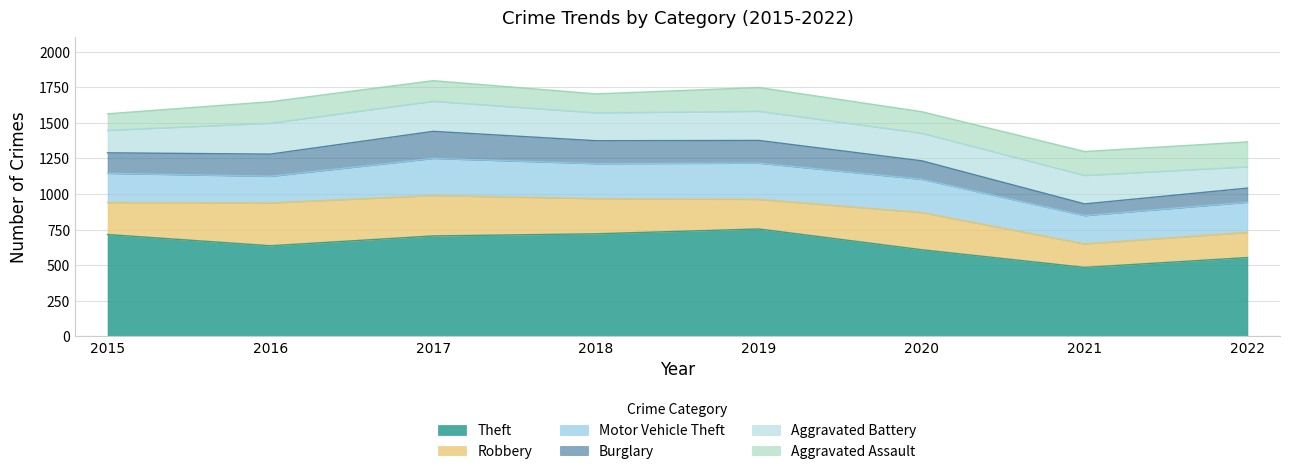

The value of Aggravated Assault at 2016 is 151. True or false?

True